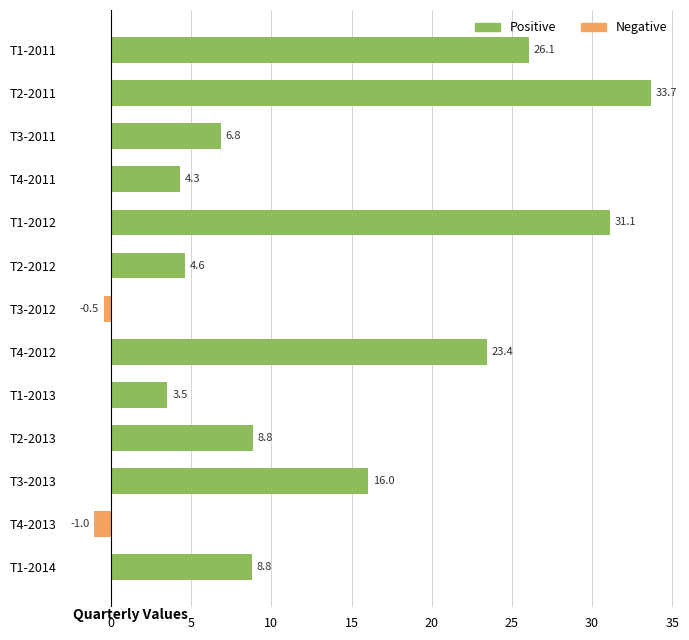

How many bars are there in total?

13